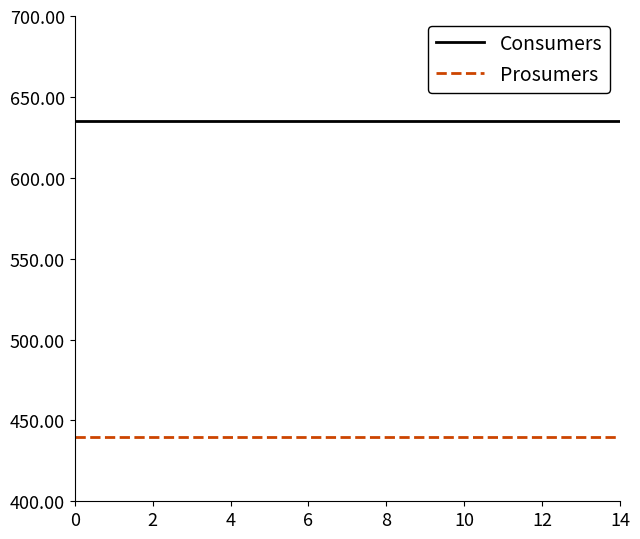

List the series in order of their overall mean, highest first.

Consumers, Prosumers